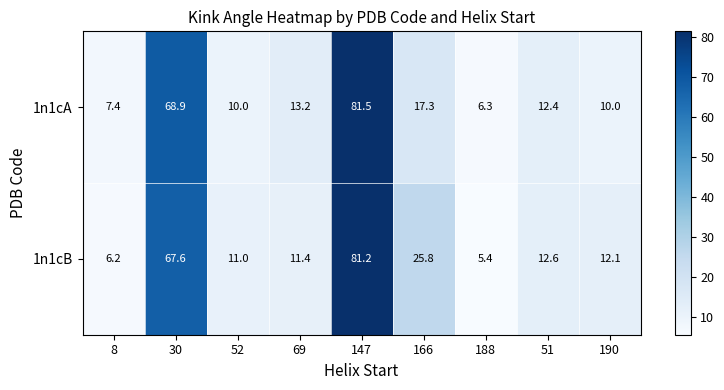

Which series has the widest spread of values?

1n1cB